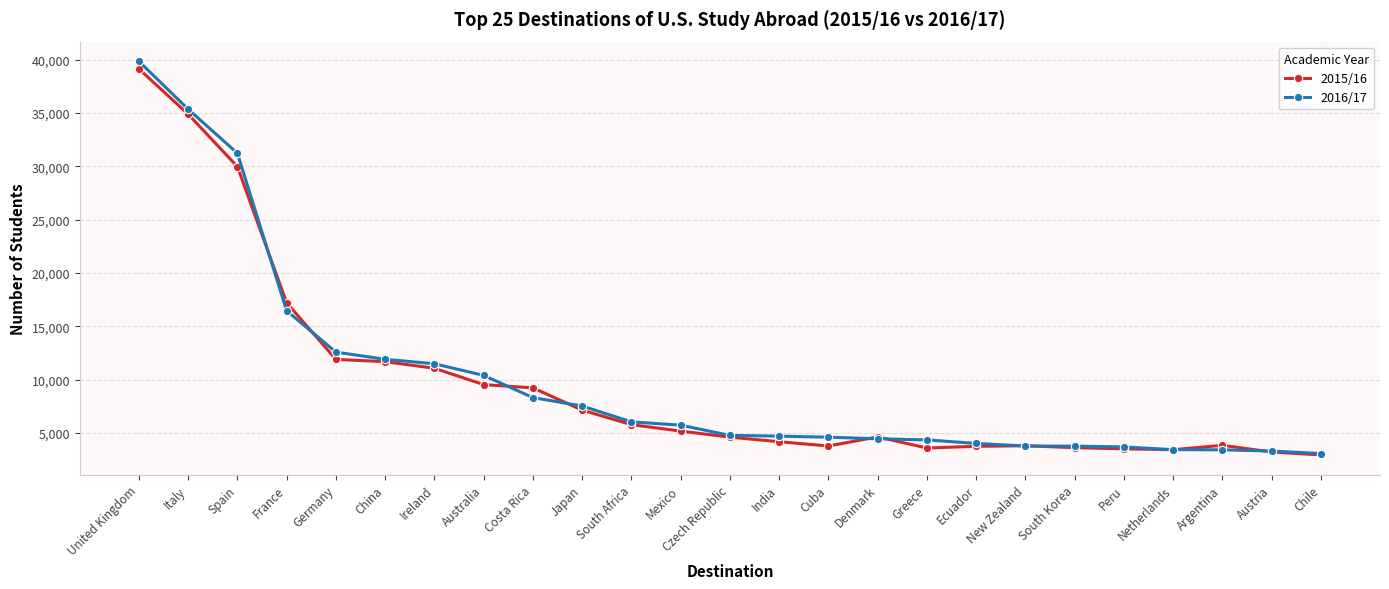

What position from the right is Netherlands?

4